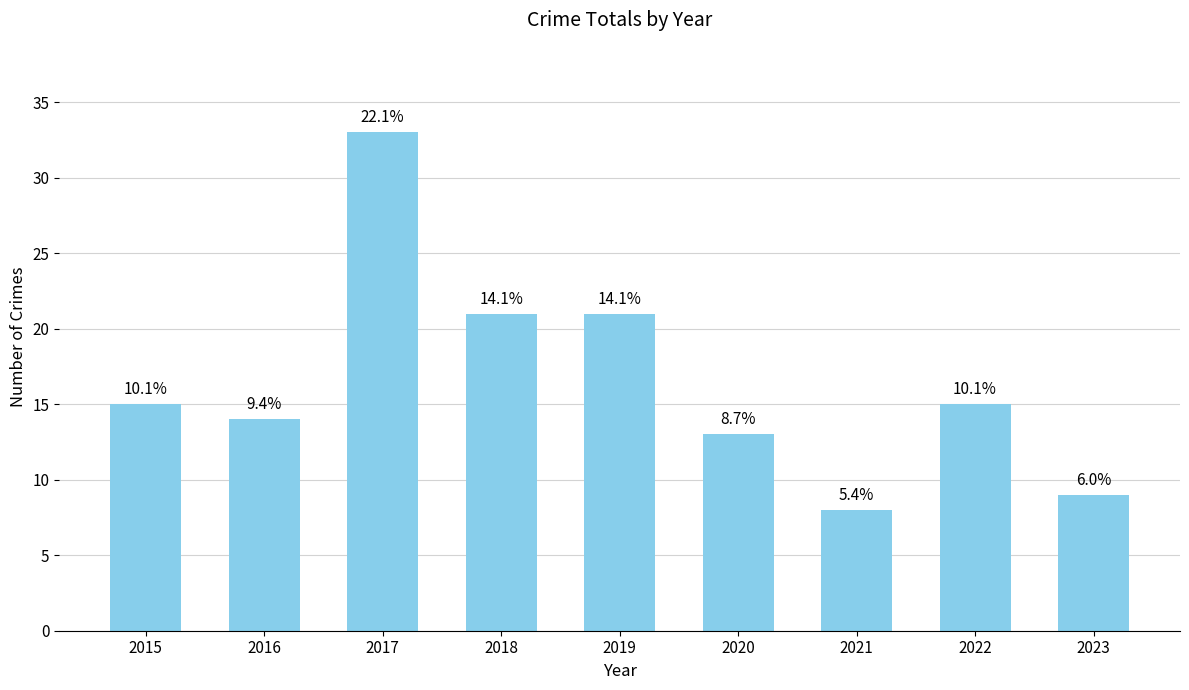

Are the bars horizontal?

No